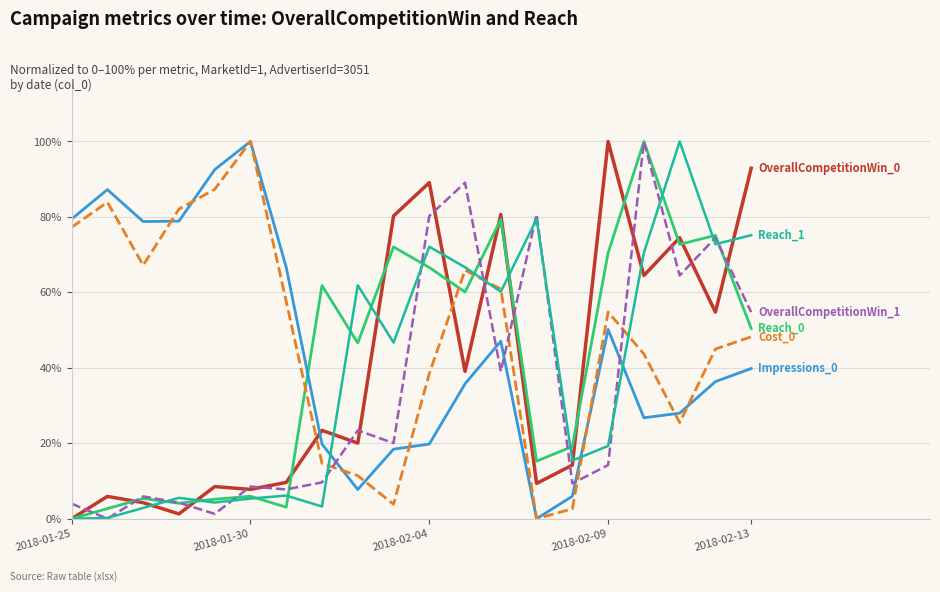

What is the maximum value shown in the chart?

100.0